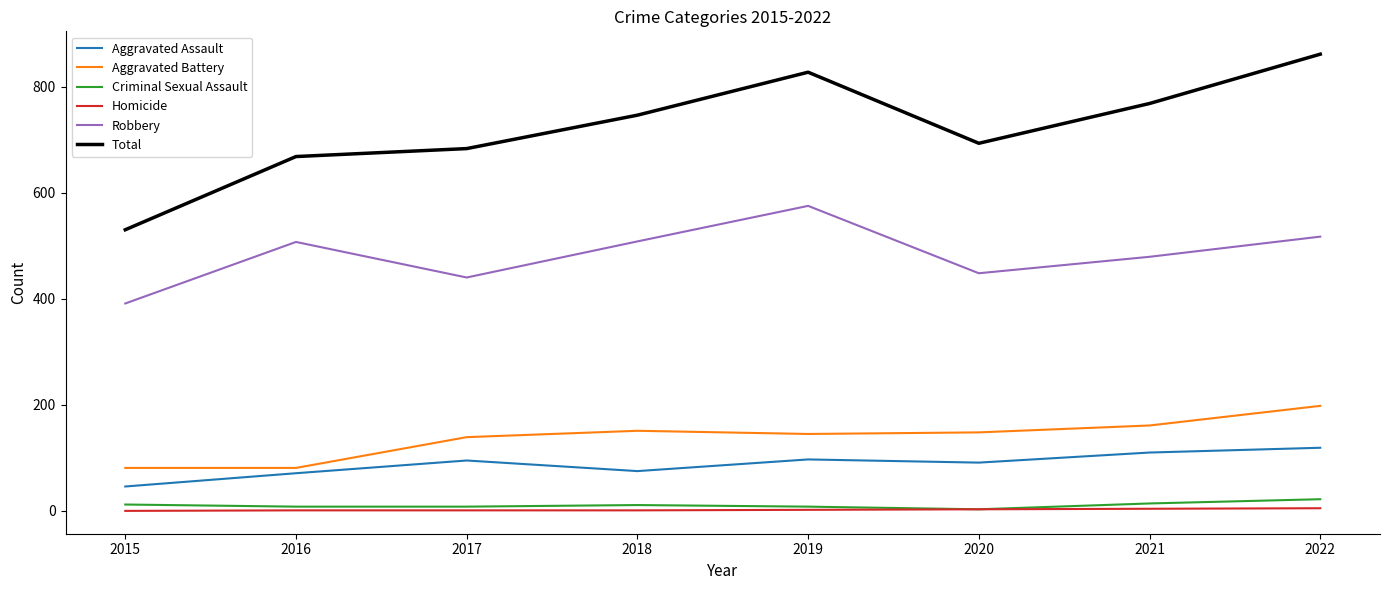

Which series has the widest spread of values?

Total